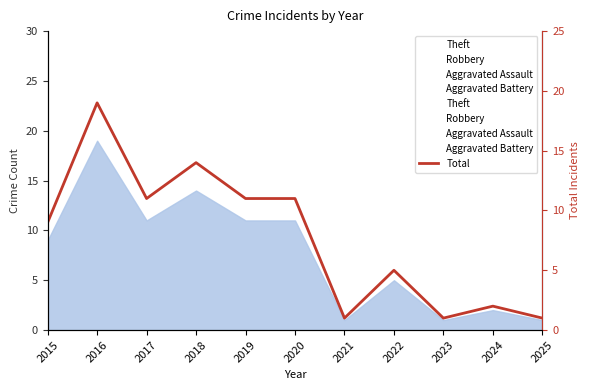

True or false: Aggravated Battery has more than 1 interior local peaks.

False